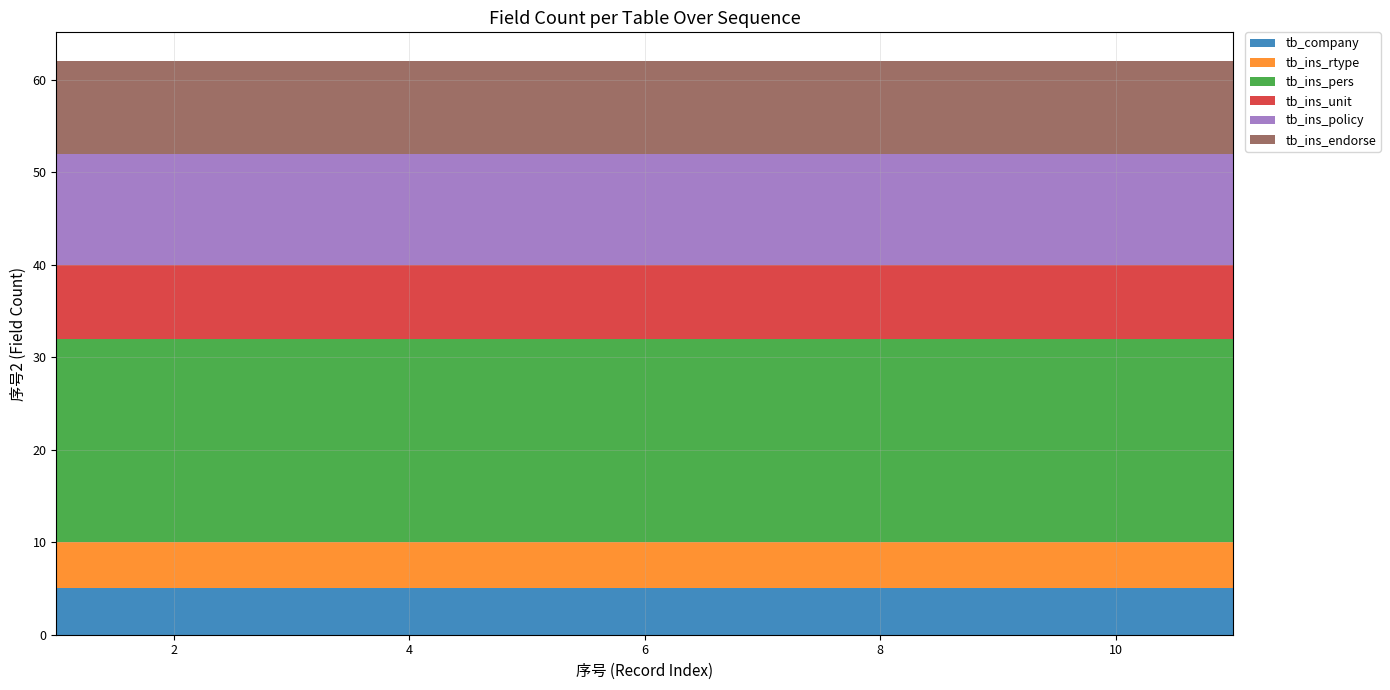

Reading left to right, extract all data points from this chart.

tb_company: 5	5	5	5	5	5	5	5	5	5	5
tb_ins_rtype: 5	5	5	5	5	5	5	5	5	5	5
tb_ins_pers: 22	22	22	22	22	22	22	22	22	22	22
tb_ins_unit: 8	8	8	8	8	8	8	8	8	8	8
tb_ins_policy: 12	12	12	12	12	12	12	12	12	12	12
tb_ins_endorse: 10	10	10	10	10	10	10	10	10	10	10